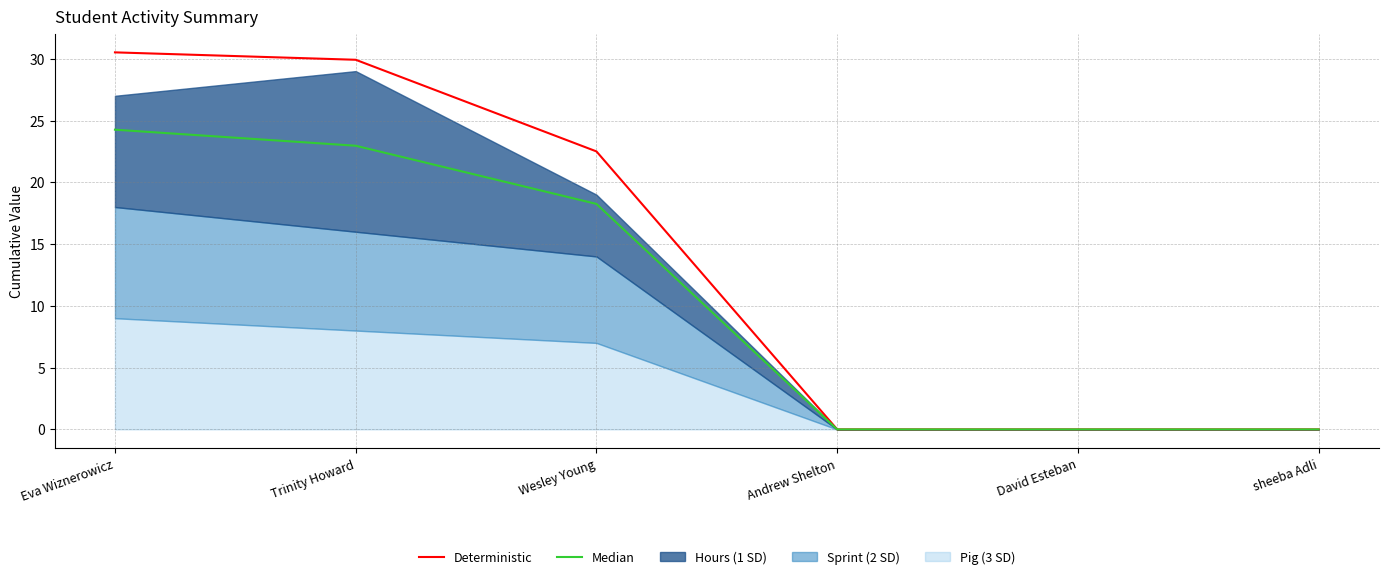

True or false: Deterministic and Median intersect in this chart.

False